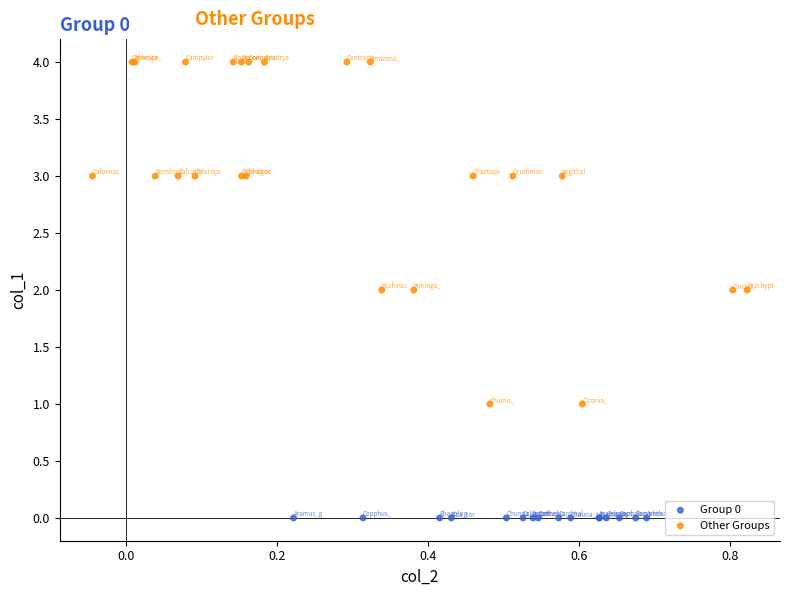

Which series reaches the minimum Y coordinate?

Group 0